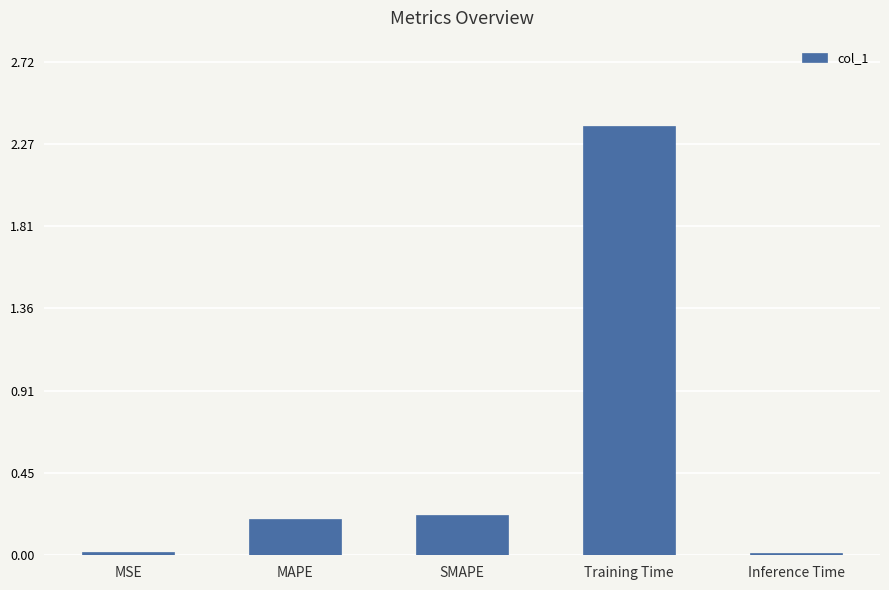

What is the ratio of the value at MAPE to the value at Training Time?

0.1